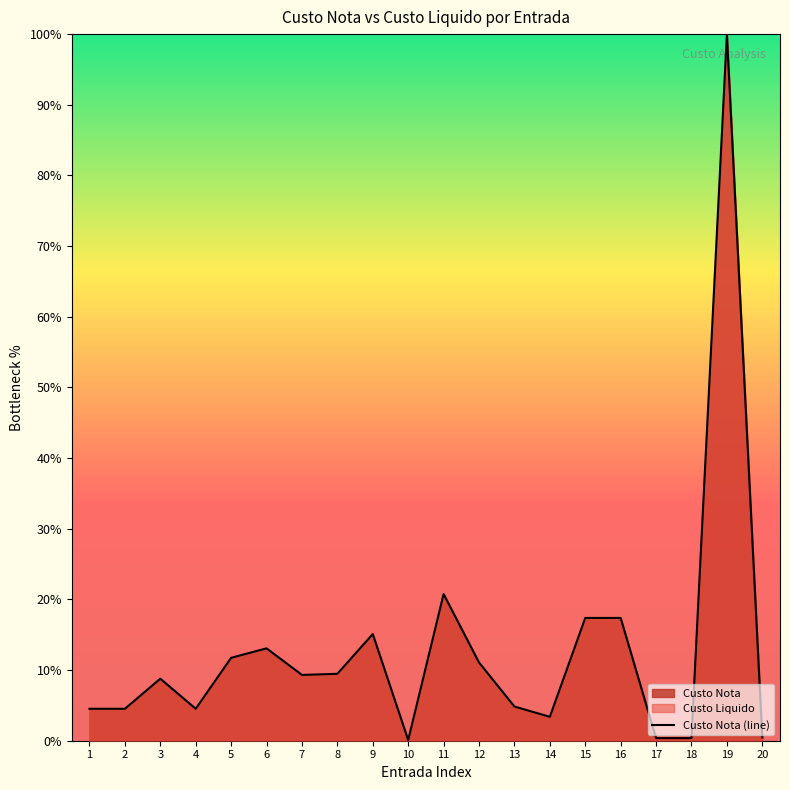

How many series are shown in this chart?

1